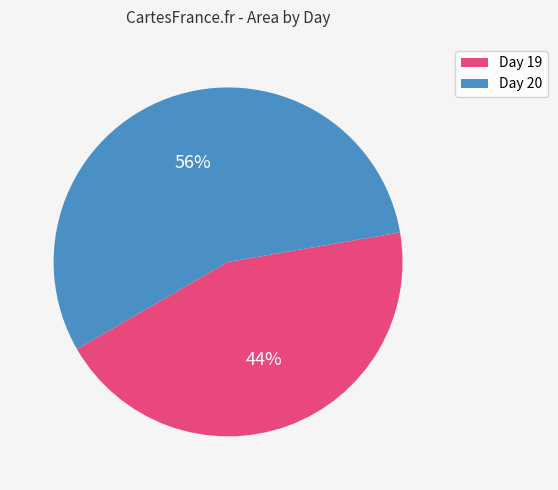

Count the number of slices in the pie.

2